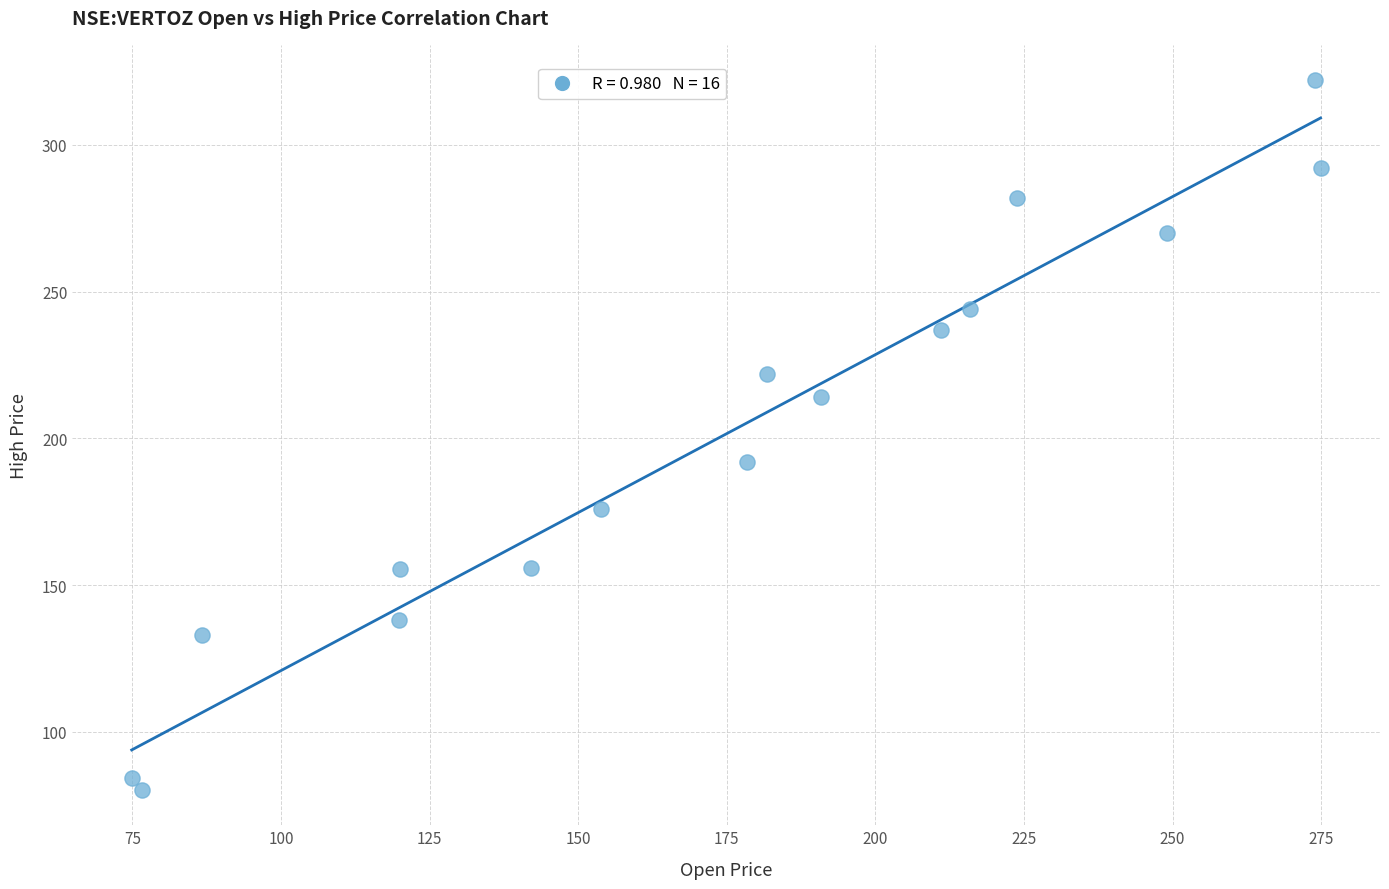

What is the range of X values (max minus min)?

200.0